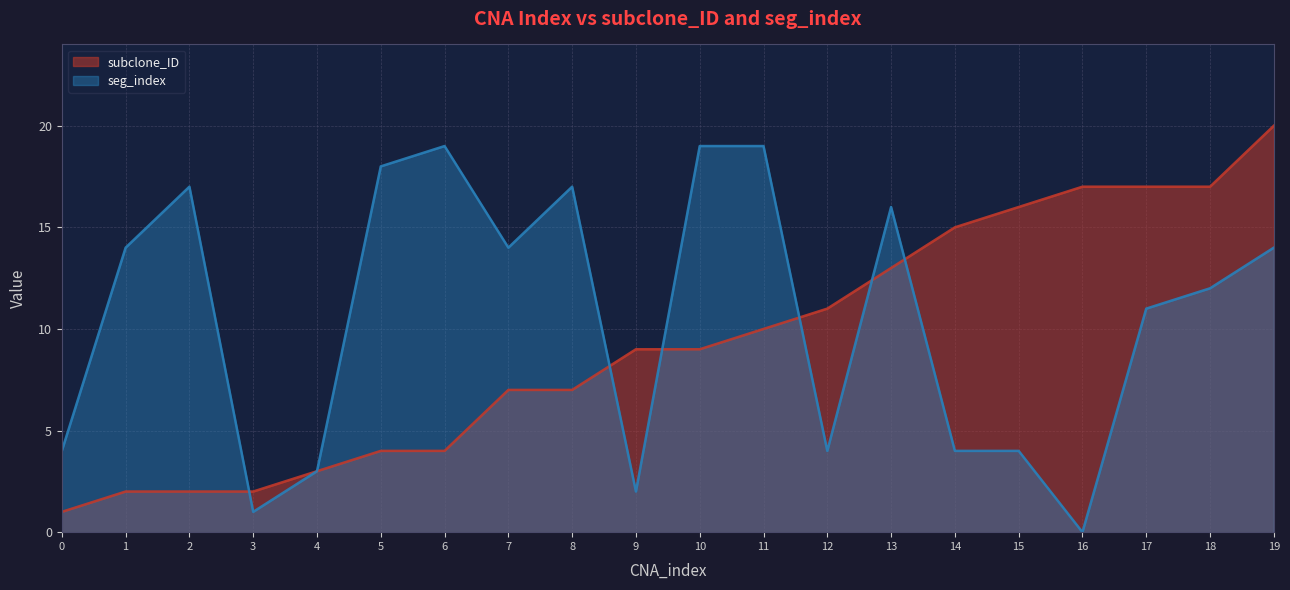

Reading left to right, what are all the values shown in this chart?

subclone_ID: 0=1	1=2	2=2	3=2	4=3	5=4	6=4	7=7	8=7	9=9	10=9	11=10	12=11	13=13	14=15	15=16	16=17	17=17	18=17	19=20
seg_index: 0=4	1=14	2=17	3=1	4=3	5=18	6=19	7=14	8=17	9=2	10=19	11=19	12=4	13=16	14=4	15=4	16=0	17=11	18=12	19=14